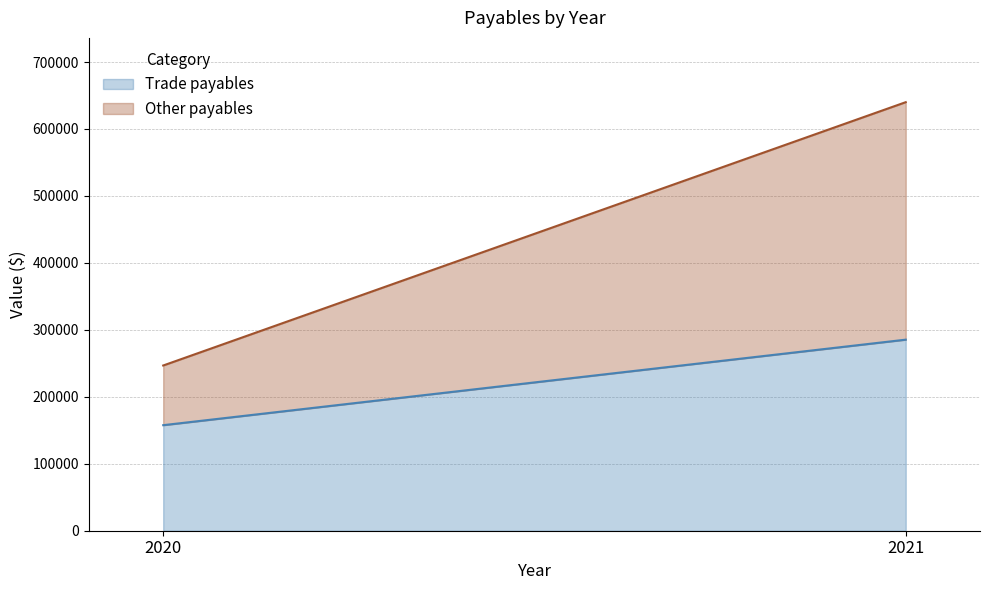

Is it true that Other payables equals 45436 at 2020?

False